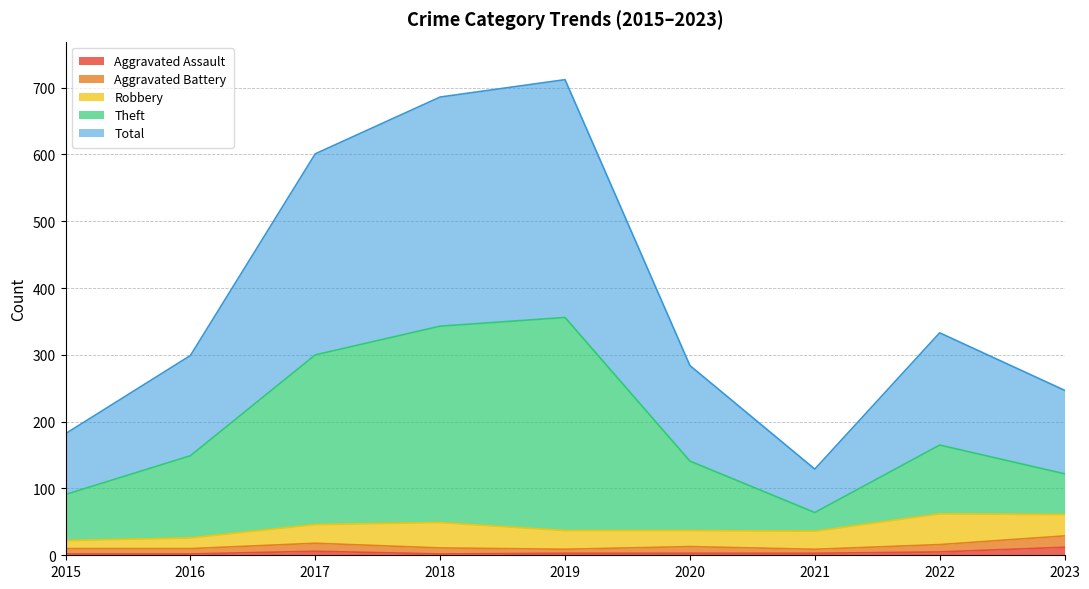

True or false: Theft has a value of 585 at 2019.

False